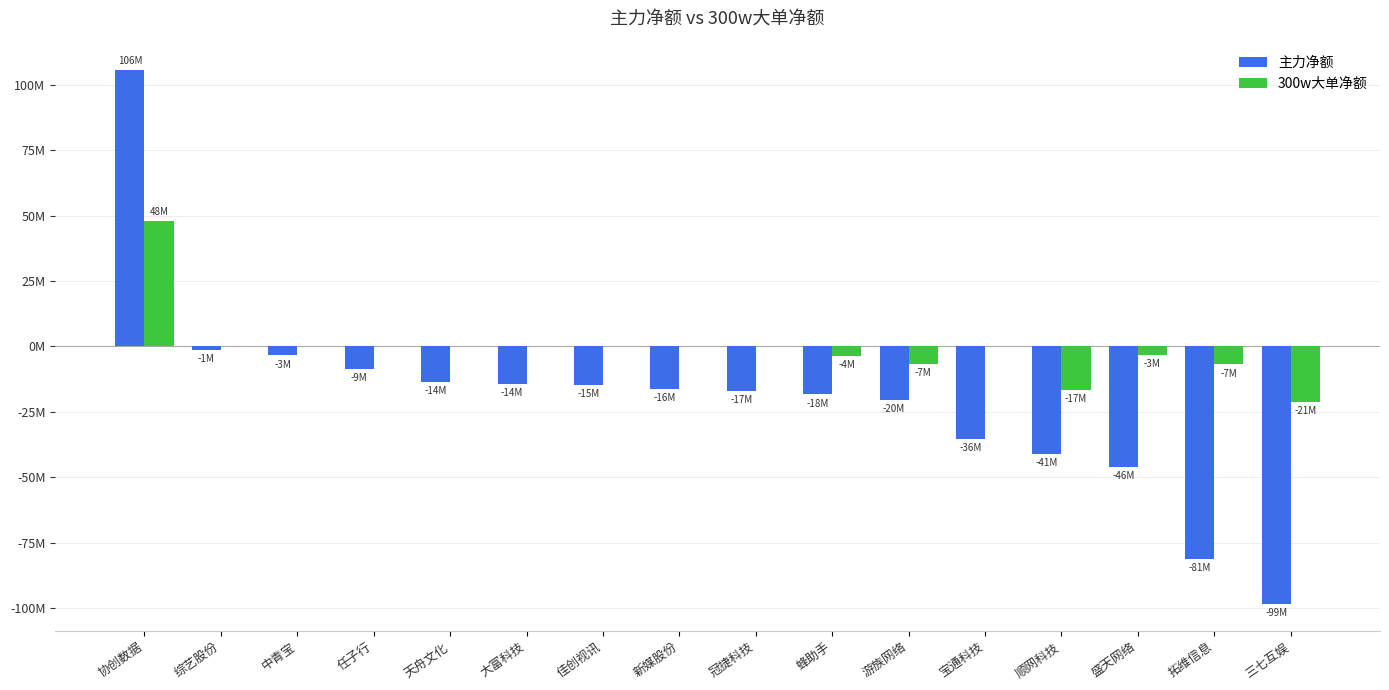

What is the minimum value shown in the chart?

-98602160